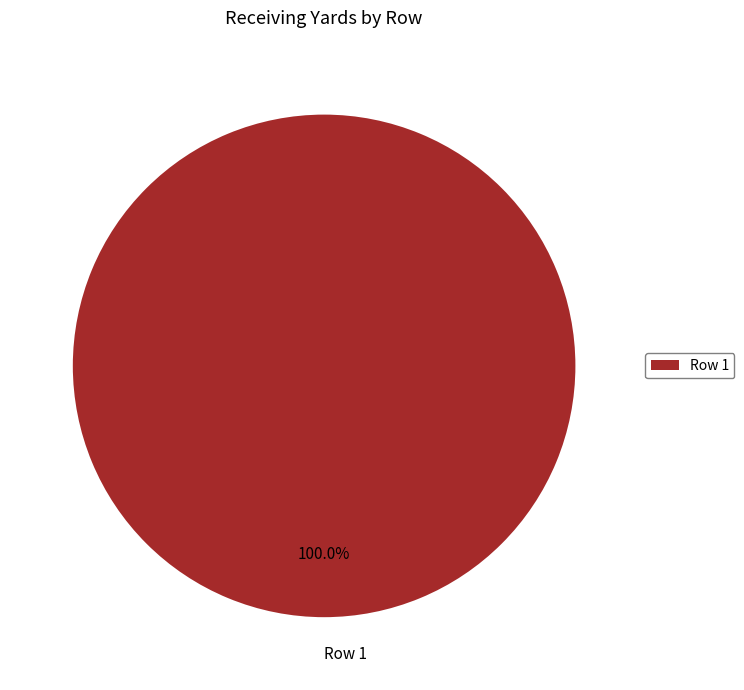

How many slices are in this pie chart?

1